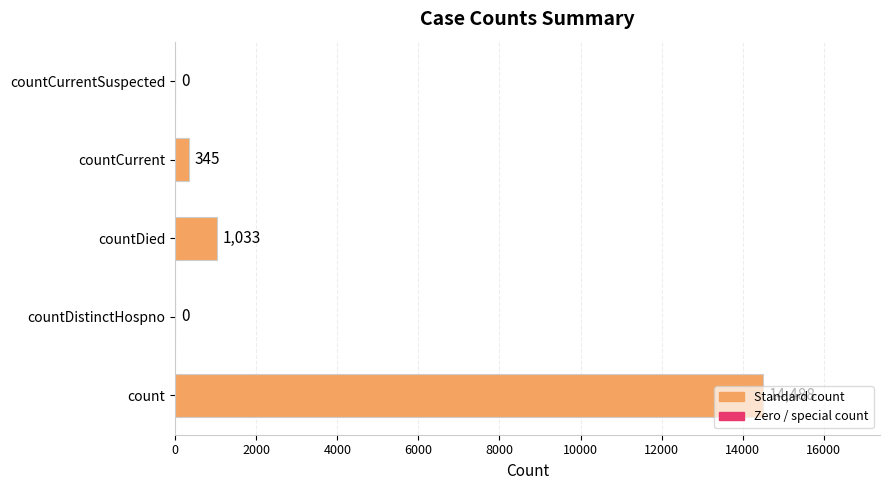

Is it true that the value at countDied is 332?

False